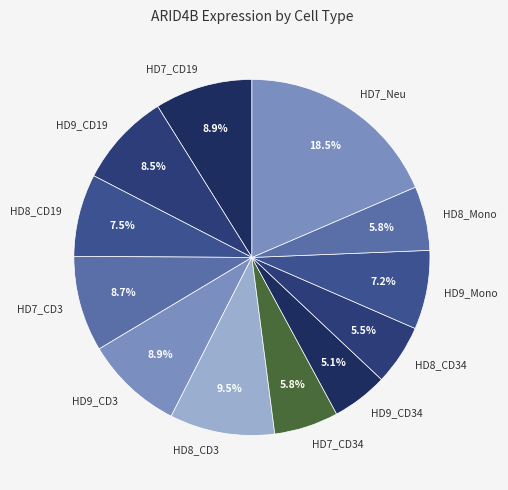

Between HD8_CD3 and HD9_CD34, which is larger?

HD8_CD3